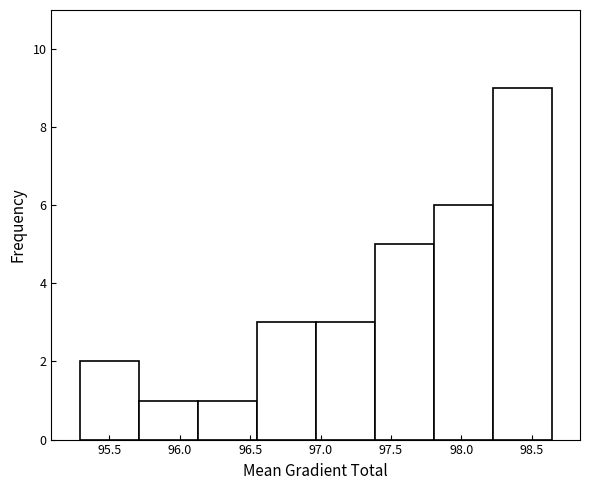

What is the height of the bar covering 98.20 to 98.65 on the x-axis? Neither the bar edges nor the heights are printed on the chart, so give them approximately, as read against the axes.

9